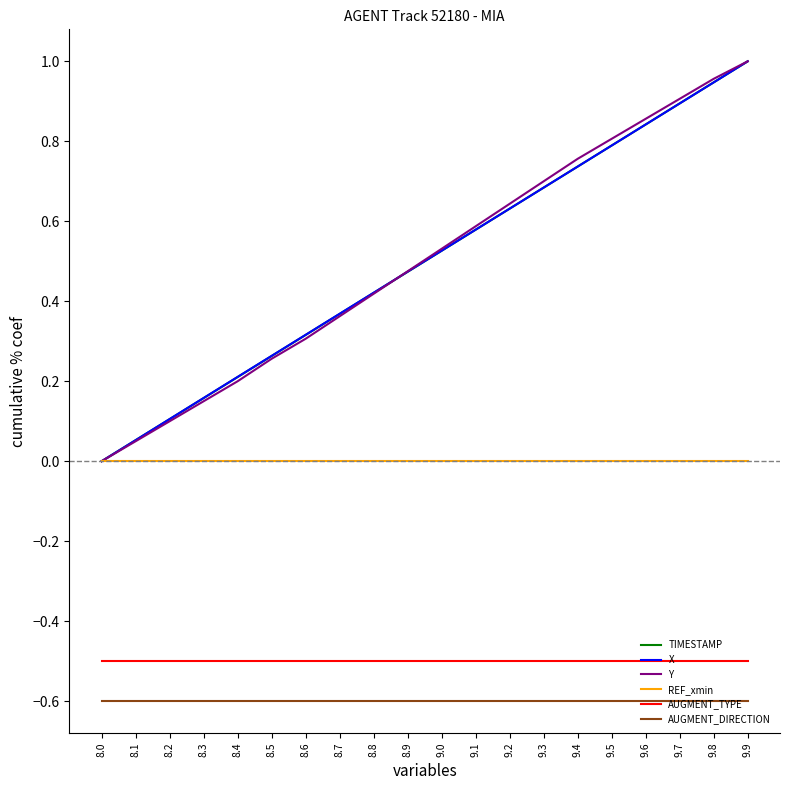

List the labels in order of TIMESTAMP value, largest first.

9.9, 9.8, 9.7, 9.6, 9.5, 9.4, 9.3, 9.2, 9.1, 9.0, 8.9, 8.8, 8.7, 8.6, 8.5, 8.4, 8.3, 8.2, 8.1, 8.0